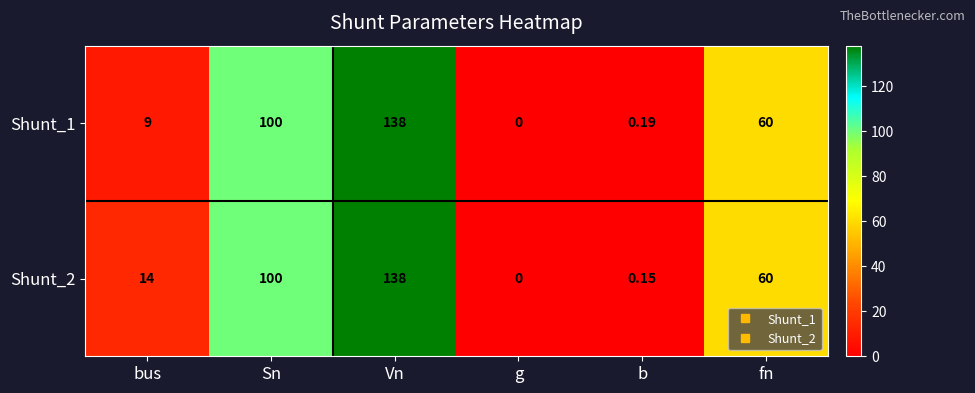

At which label does Shunt_2 reach its minimum?

g